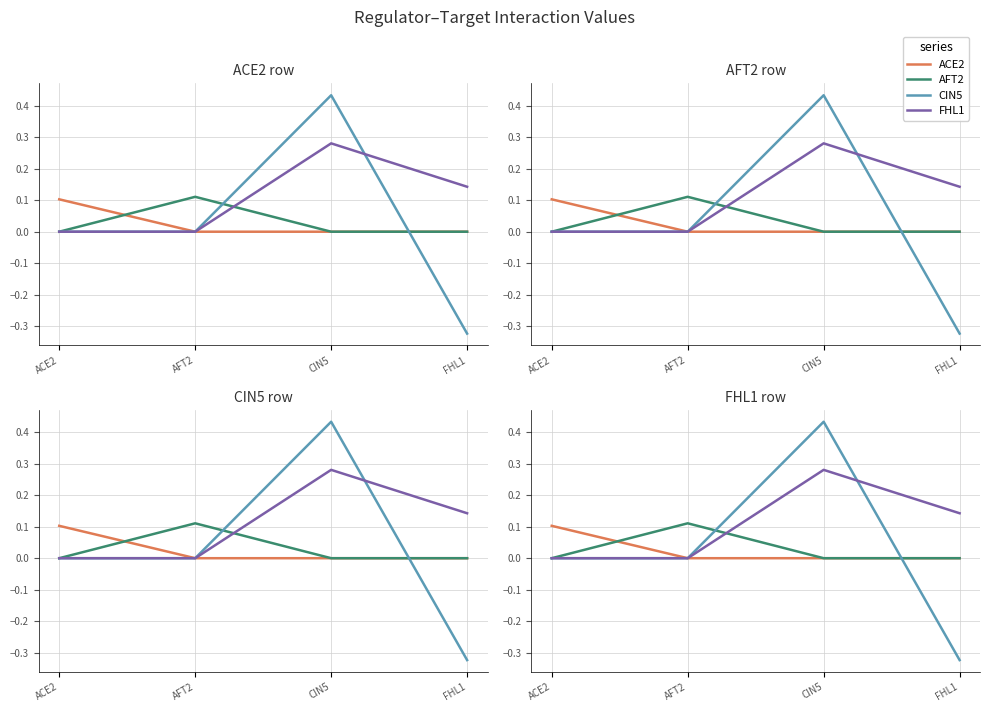

Rank the categories by CIN5 value from lowest to highest.

FHL1, ACE2, AFT2, CIN5